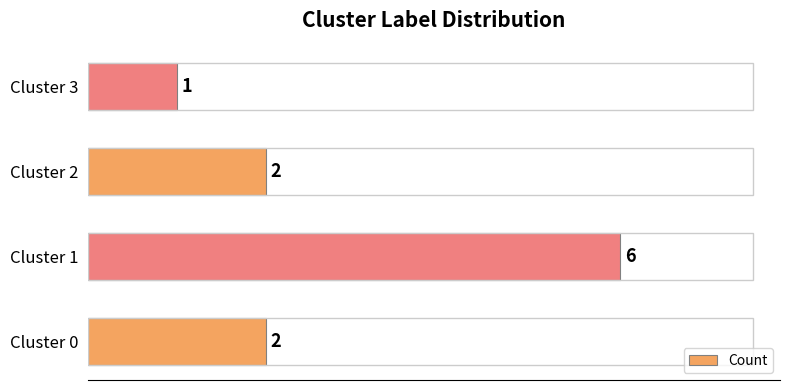

How many values are between 2 and 6?

3